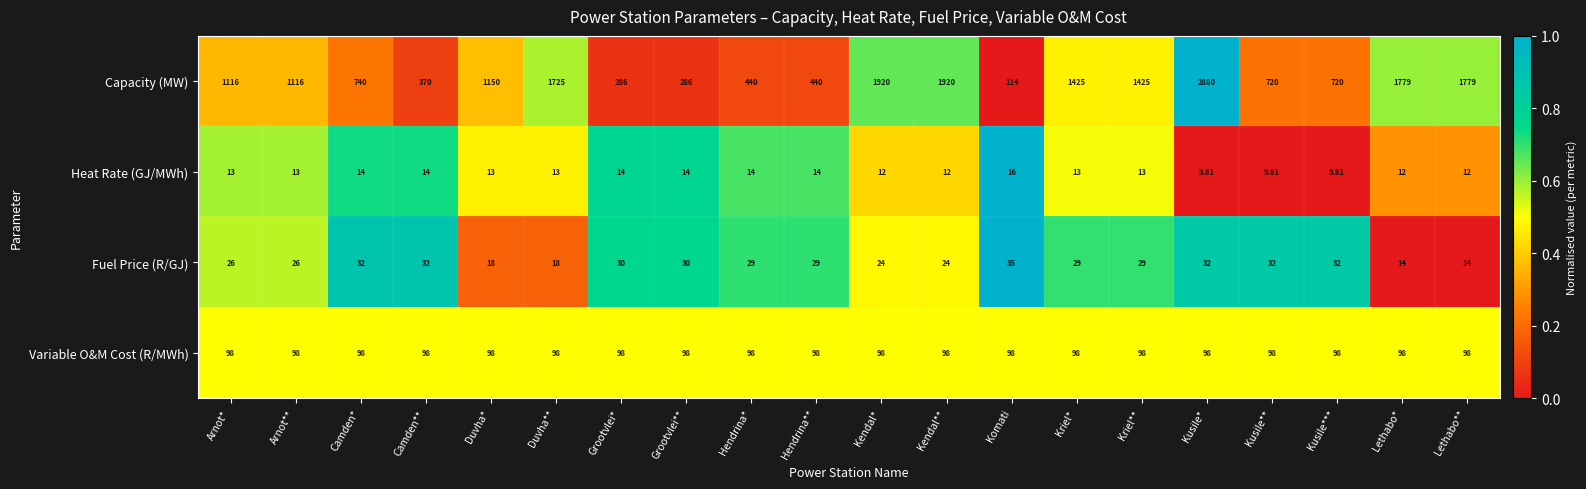

Count the number of categories in the chart.

20